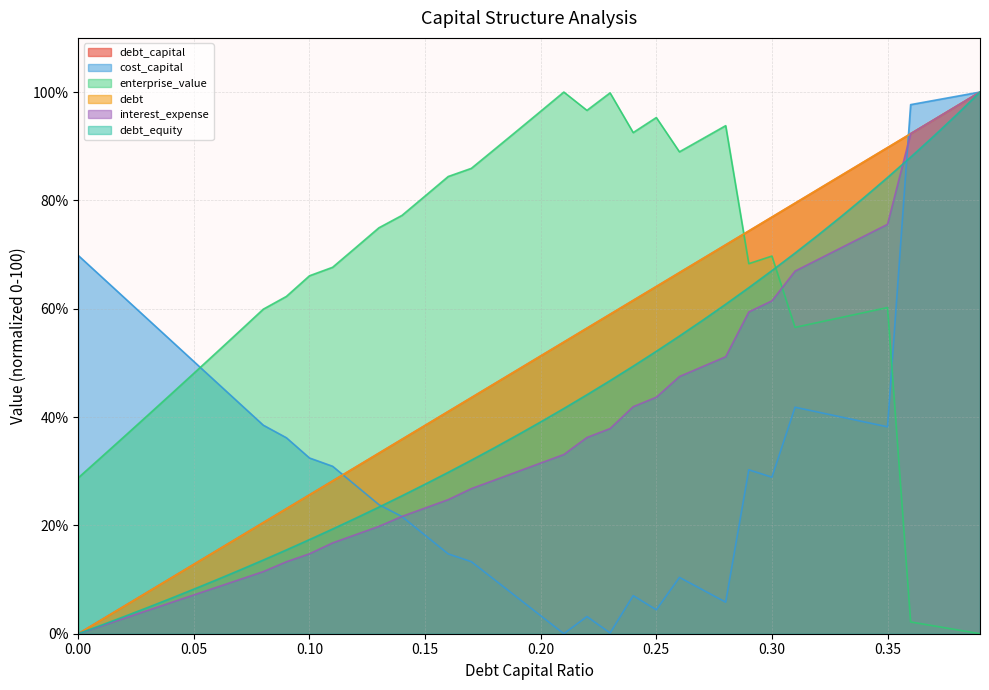

Where is the first local maximum for enterprise_value?

0.21